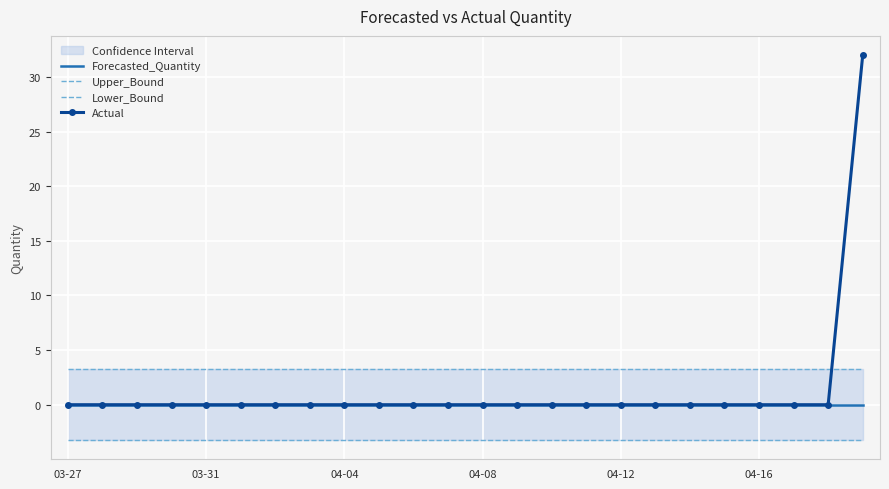

The Actual series shows -21.5 at 04-04. True or false?

False